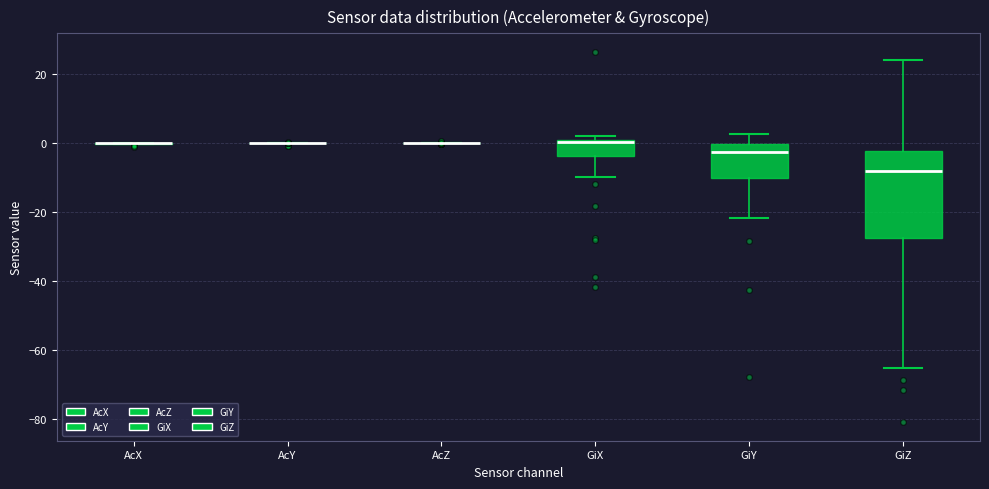

Where is the lower edge of the box for GiZ on the y-axis? The values are not printed on the chart, so give them approximately, as read against the axis.

-28